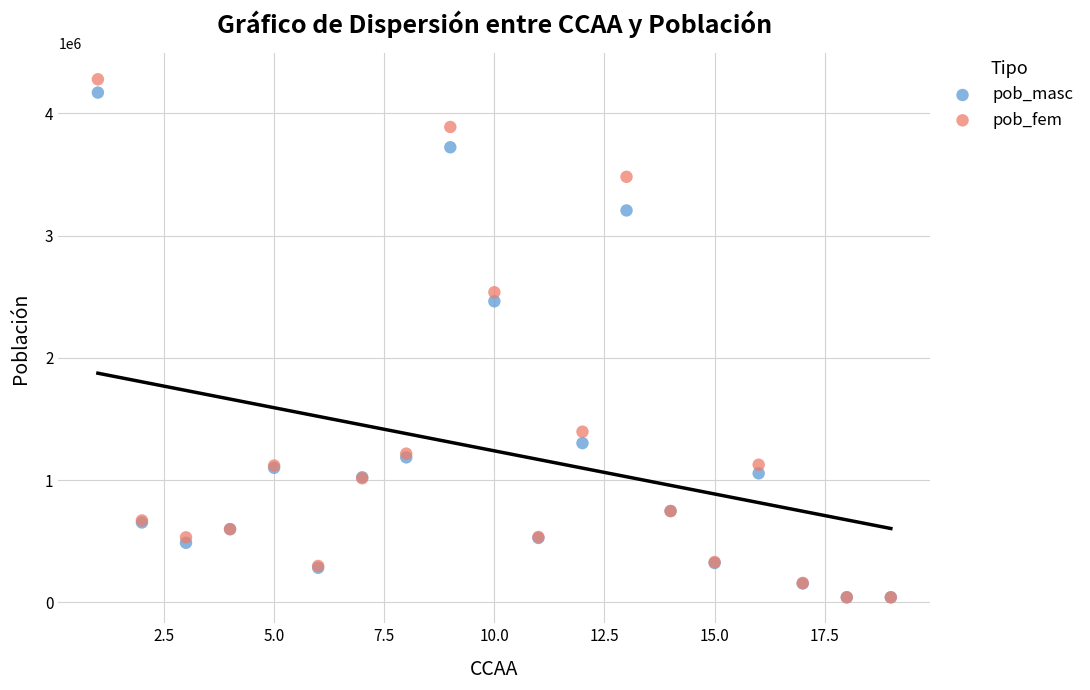

In the pob_fem series, what Y value is closest to 2159654?

2536390